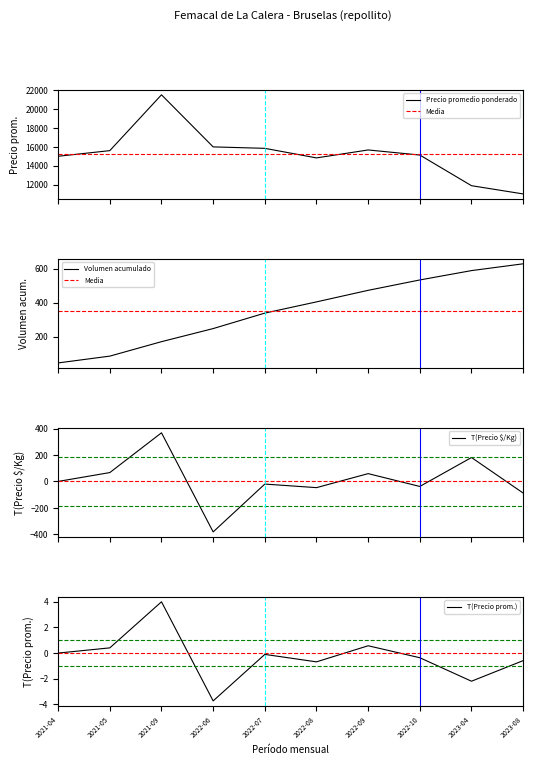

What is the highest value of the Precio promedio ponderado series?

21529